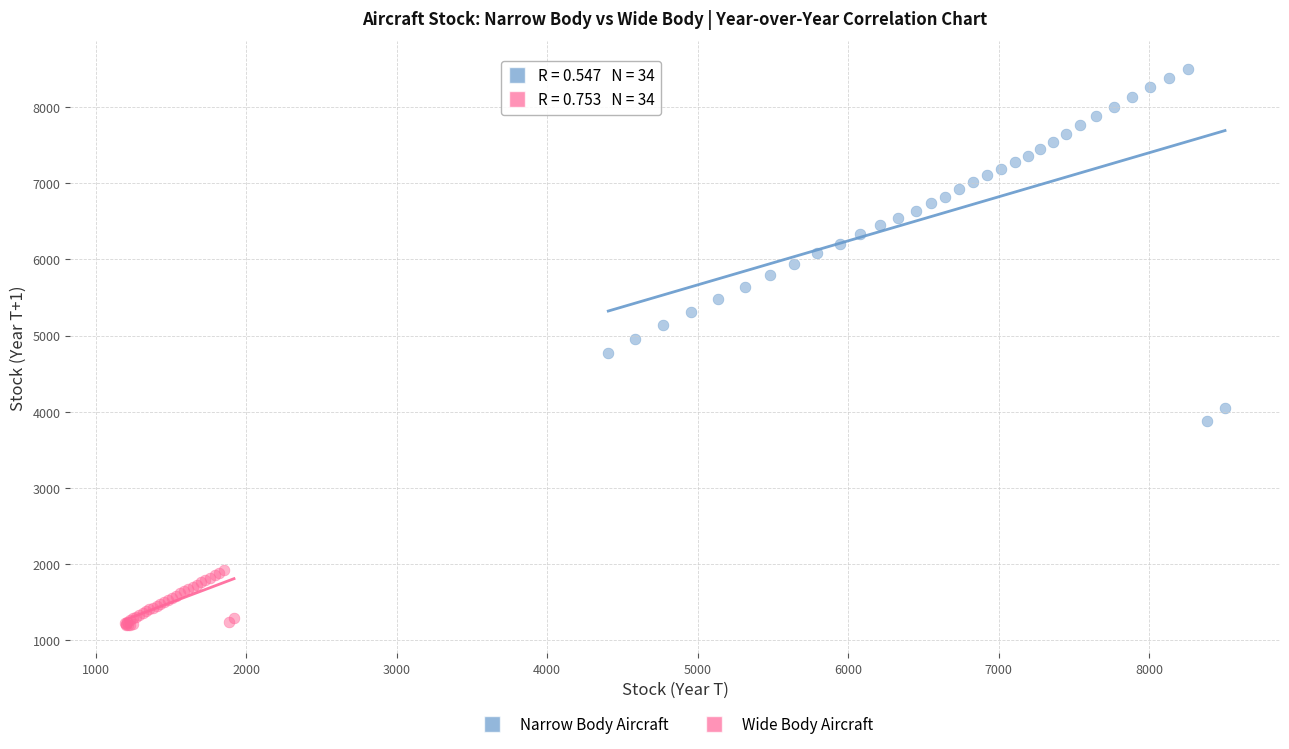

Which series contains the lowest Y value?

Wide Body Aircraft